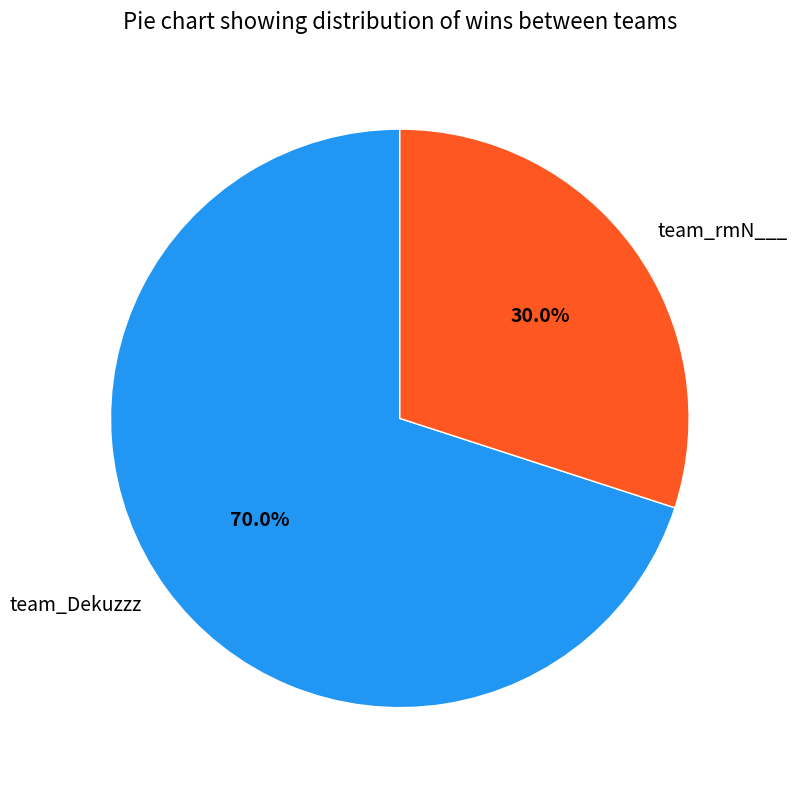

Which category has the biggest portion of the pie?

team_Dekuzzz